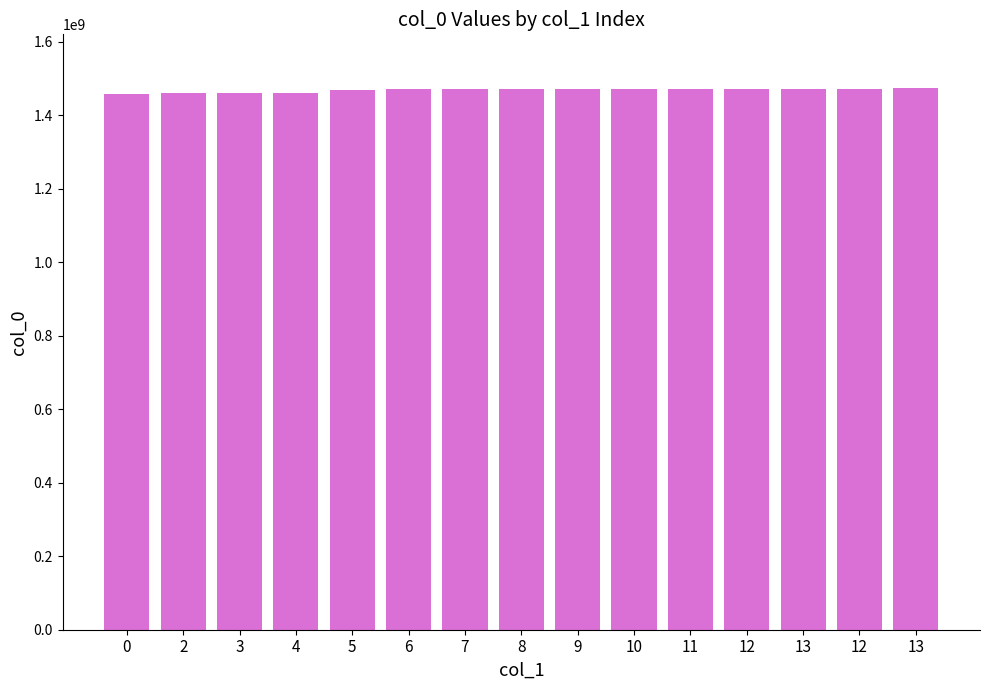

Does the chart contain any negative values?

No